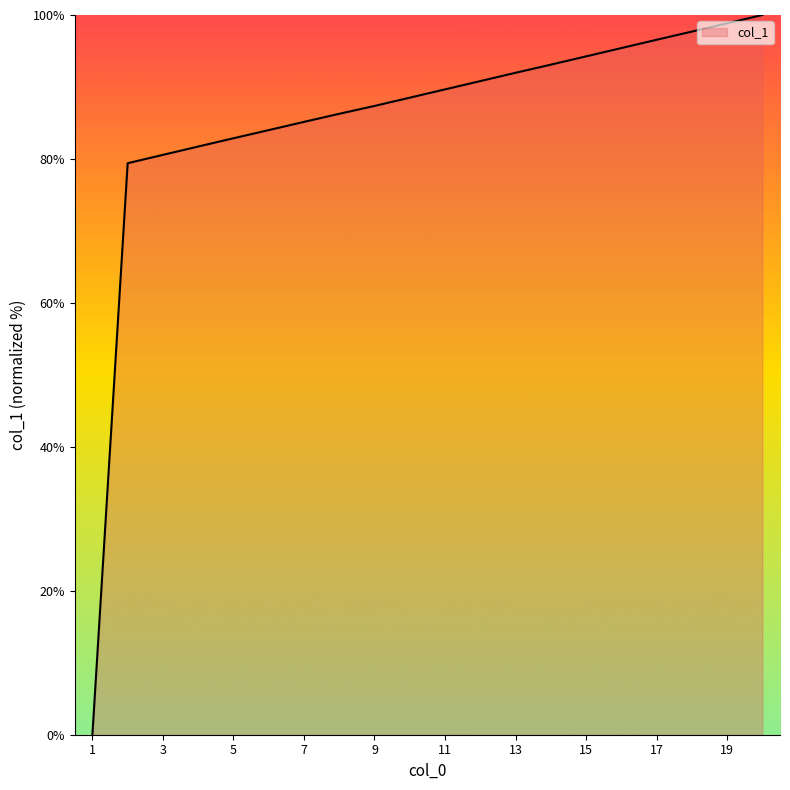

What is the greatest value displayed?

100.0